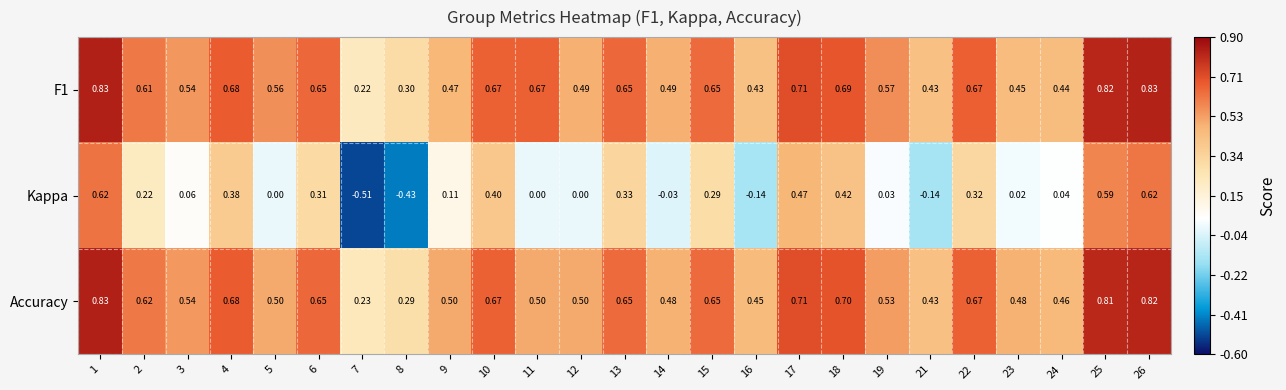

Which series has the widest spread of values?

Kappa